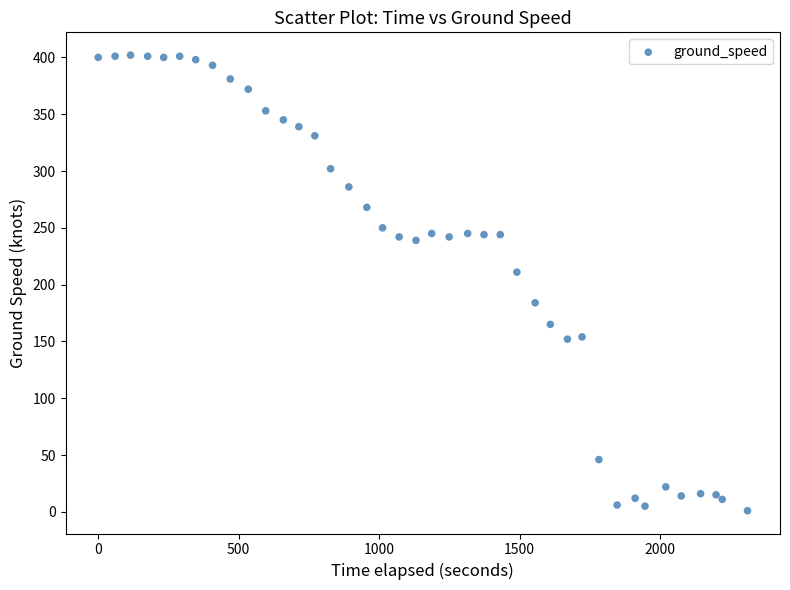

What Y value in the scatter plot is closest to 201?

211